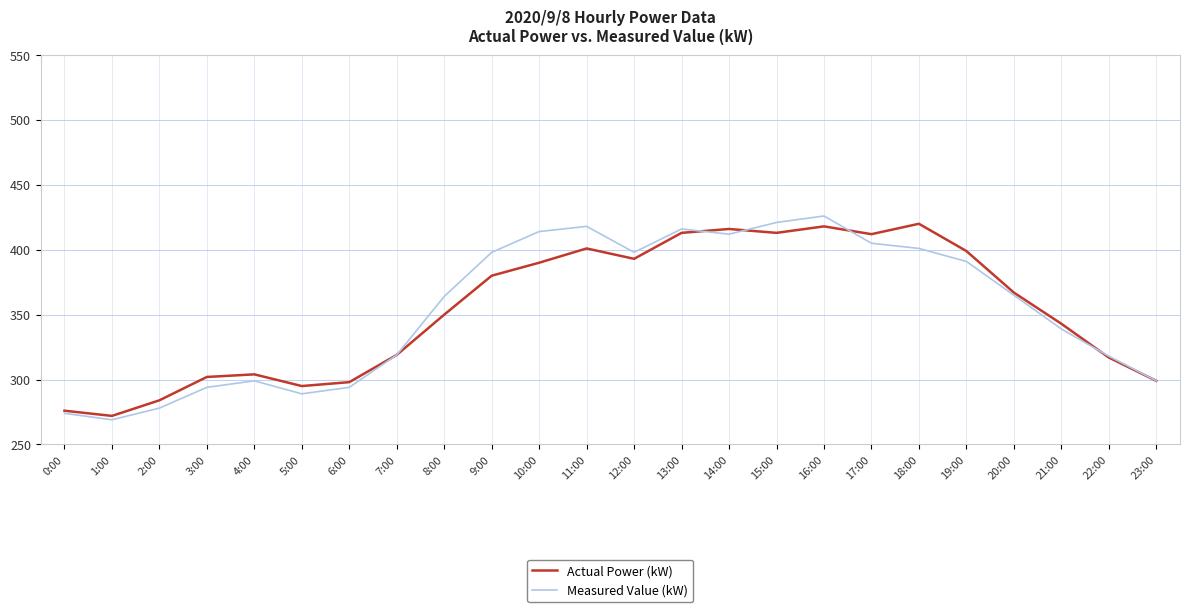

What is the average value of the Measured Value (kW) series?

354